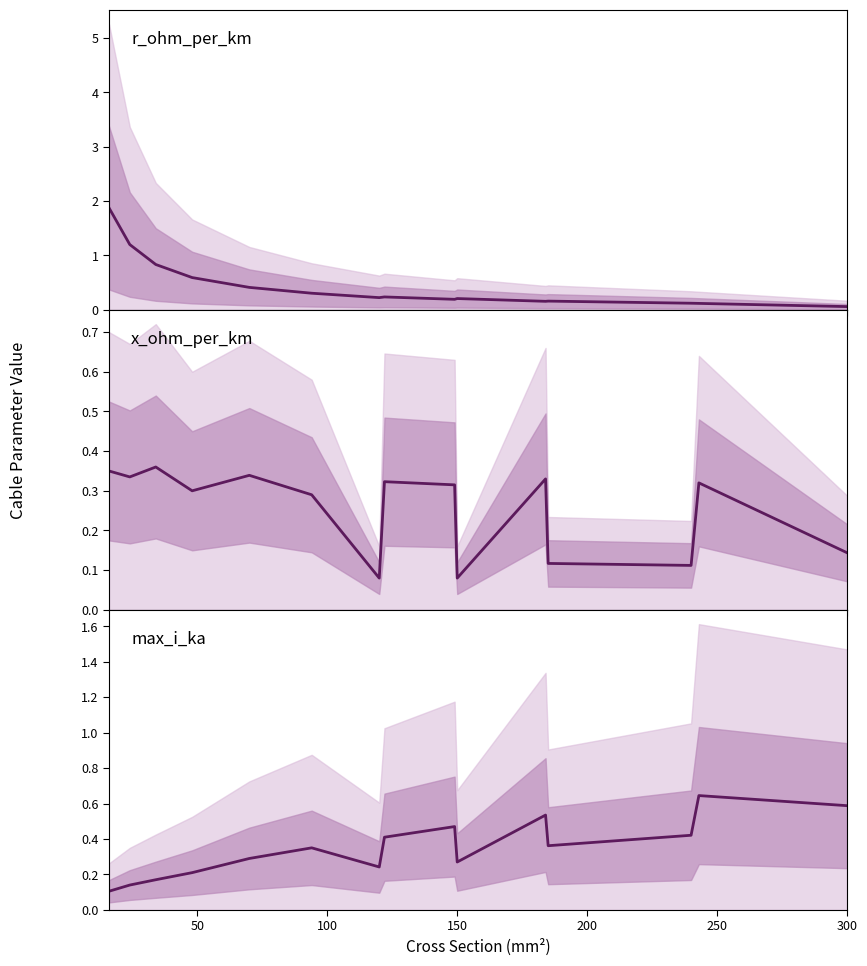

Is the value of max_i_ka at 50 greater than the value of r_ohm_per_km at 0?

No